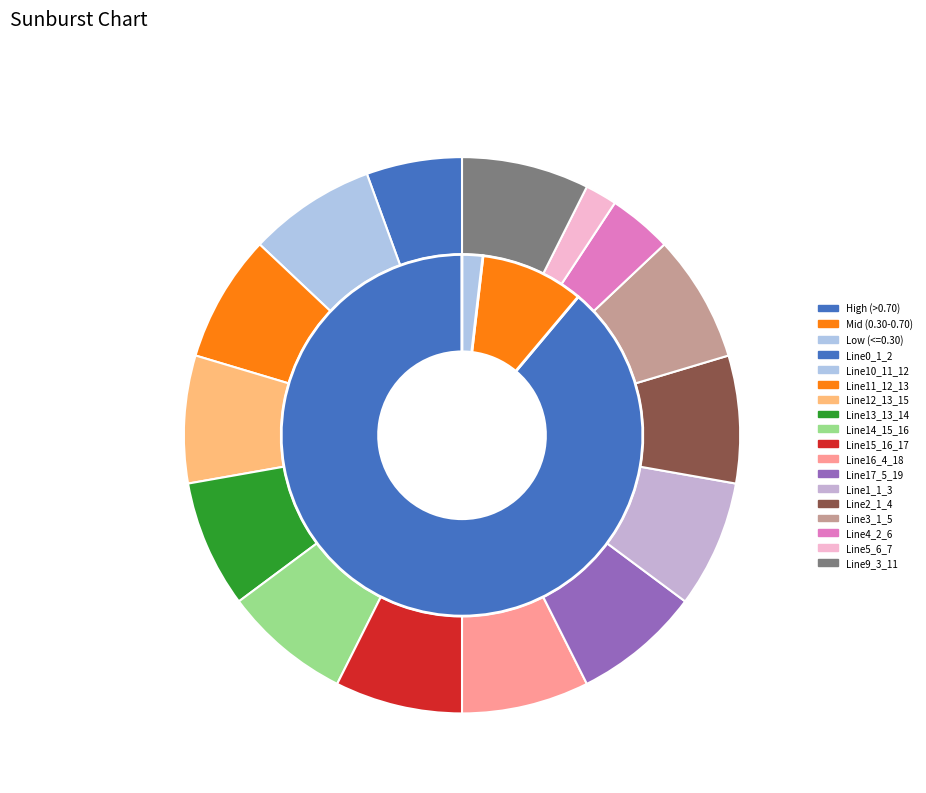

To the nearest percent, what percentage of the pie is Line1_1_3?

7%